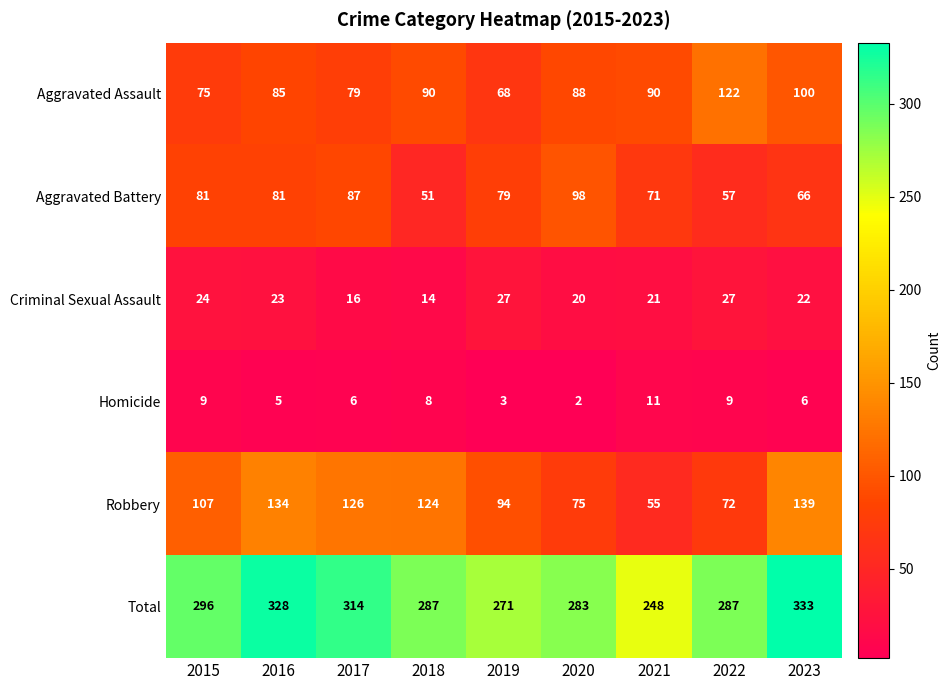

At 2017, list the series in order from smallest to largest.

Homicide, Criminal Sexual Assault, Aggravated Assault, Aggravated Battery, Robbery, Total